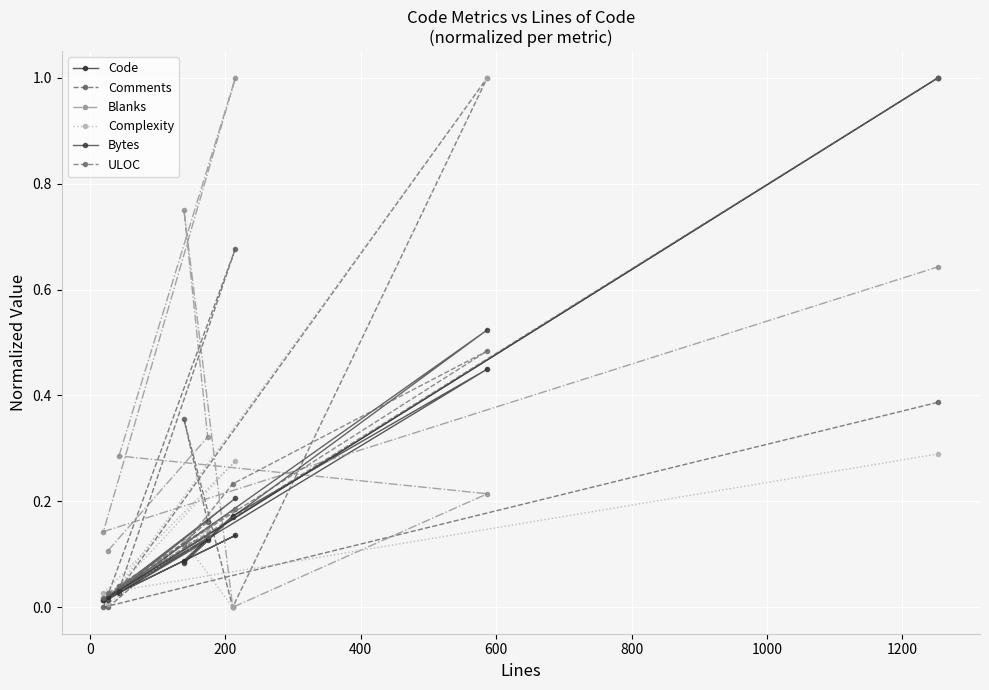

How many values in Comments are above zero?

6